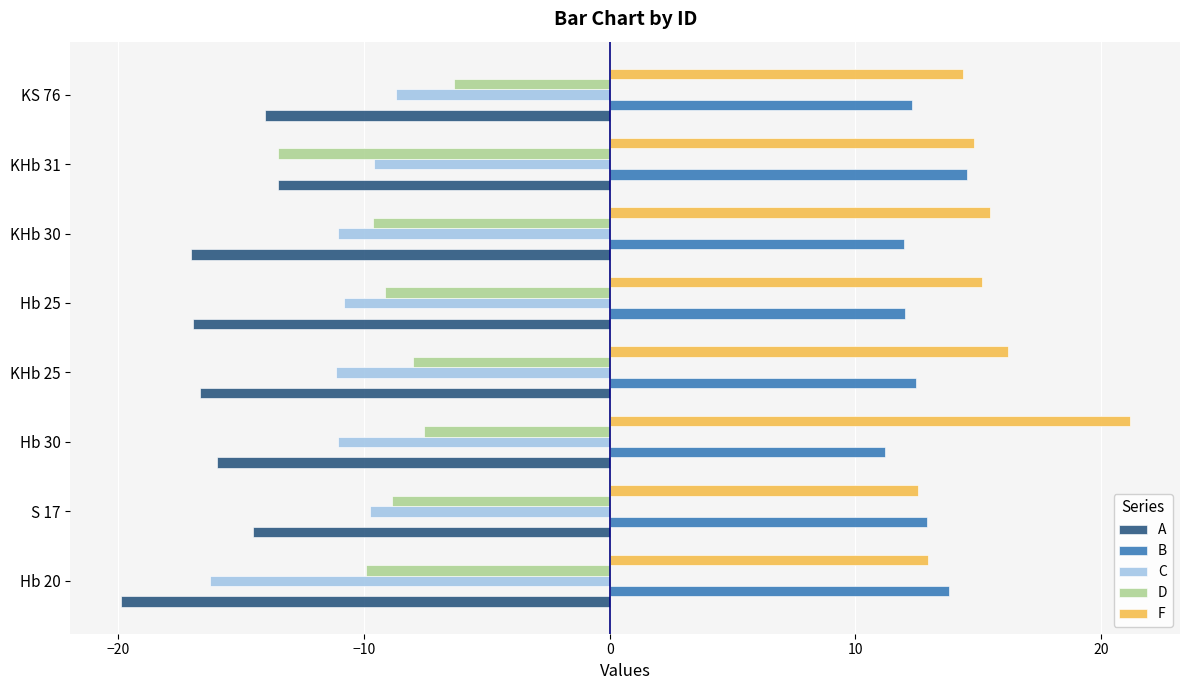

What is the sum of all F values?

122.7